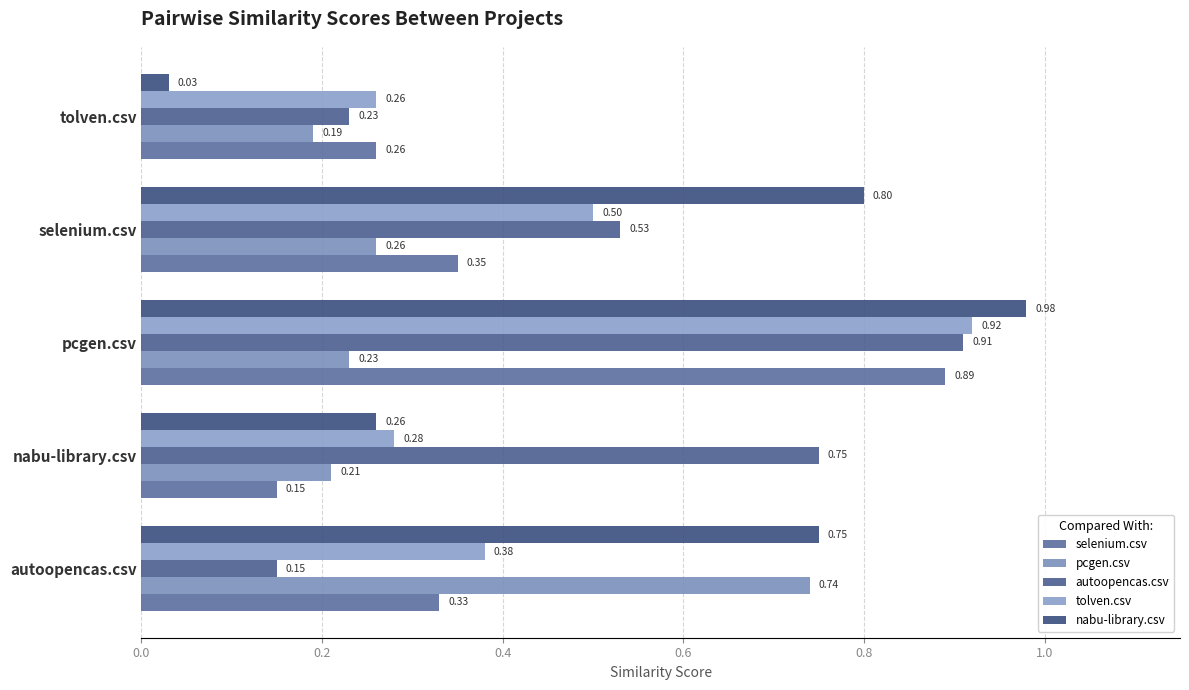

Which label corresponds to the smallest value in the chart?

tolven.csv